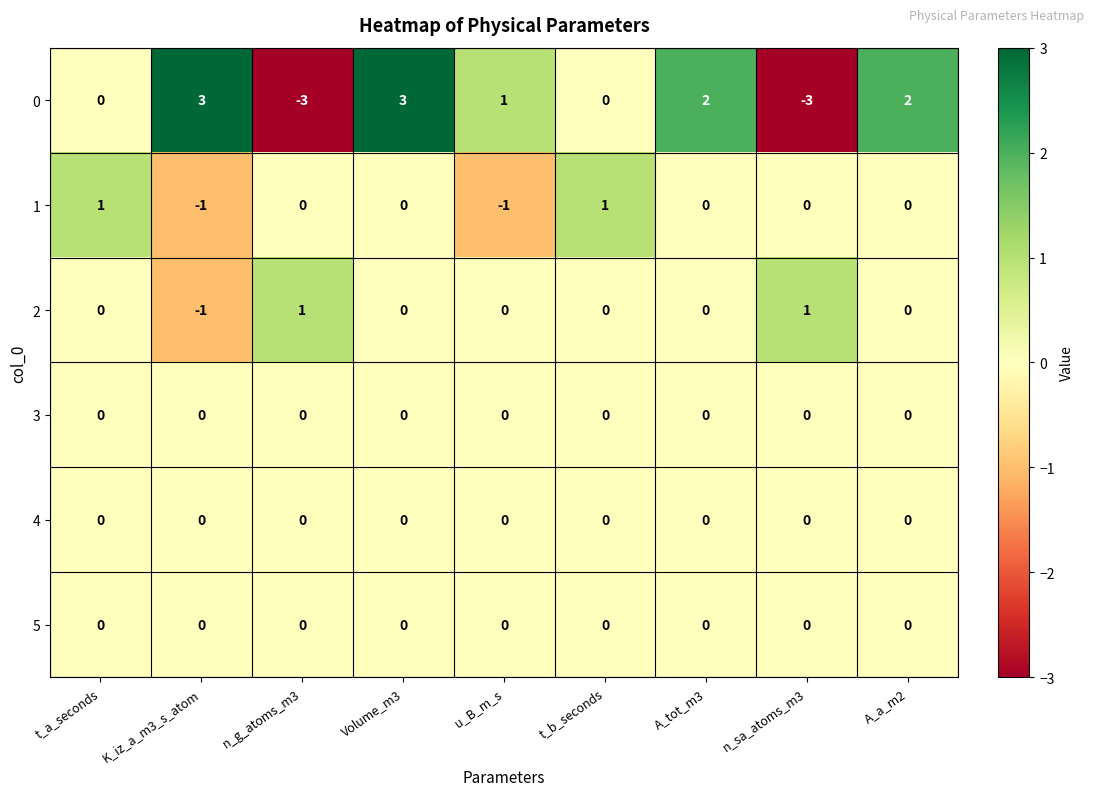

What is the difference between the second highest and minimum values in the 0 series?

6